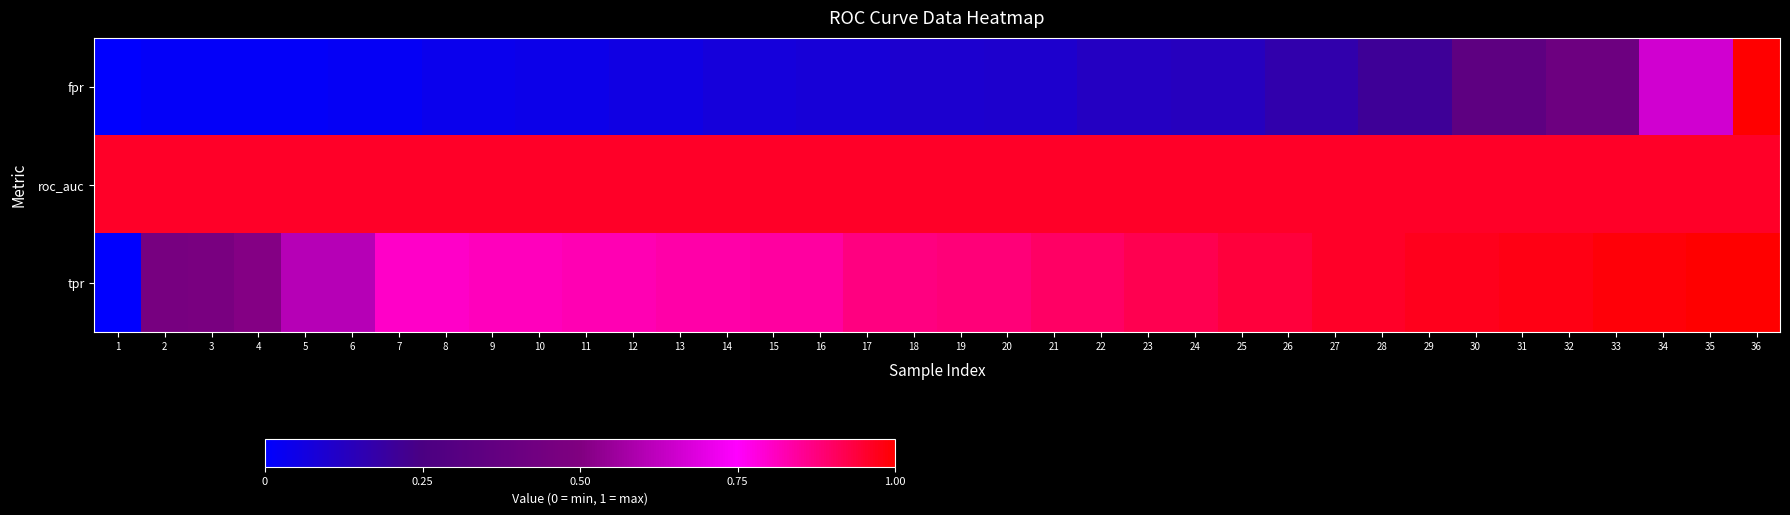

How many categories are shown in the chart?

36